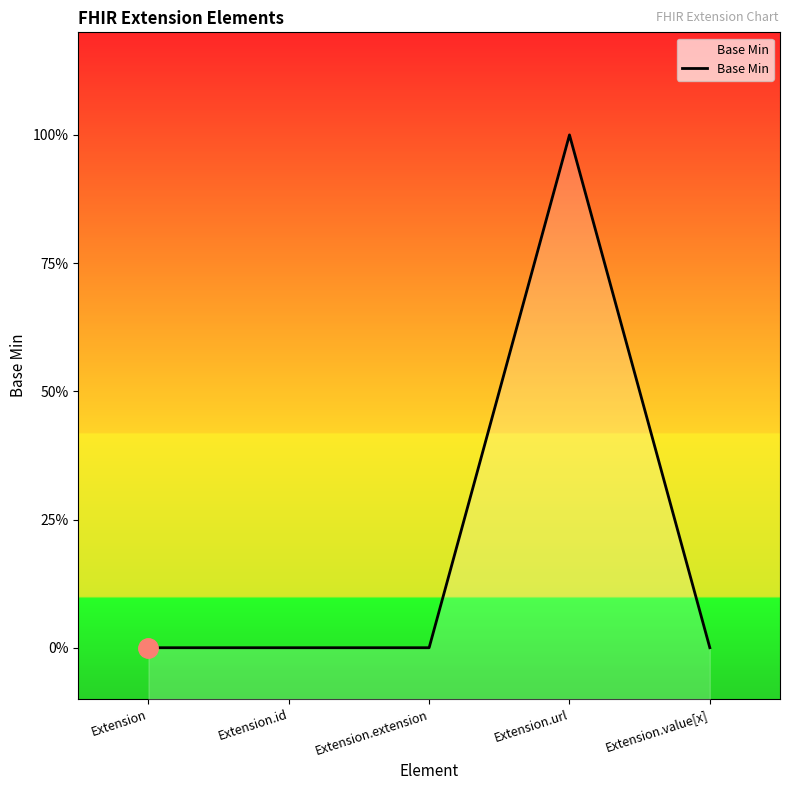

What is the label of the 5th point from the right?

Extension